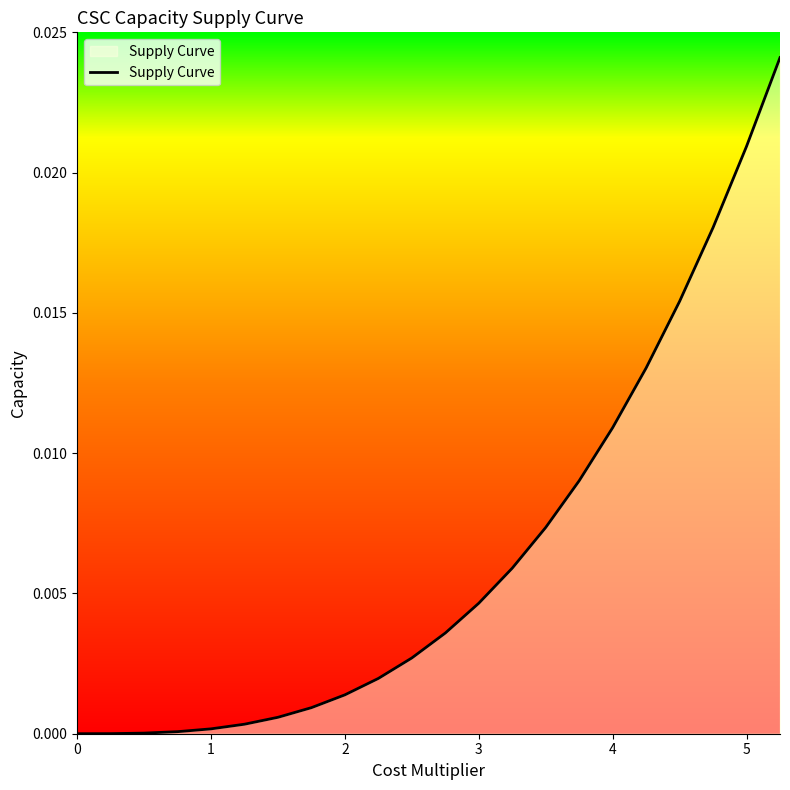

True or false: the data shows 0.0 at 0.

True